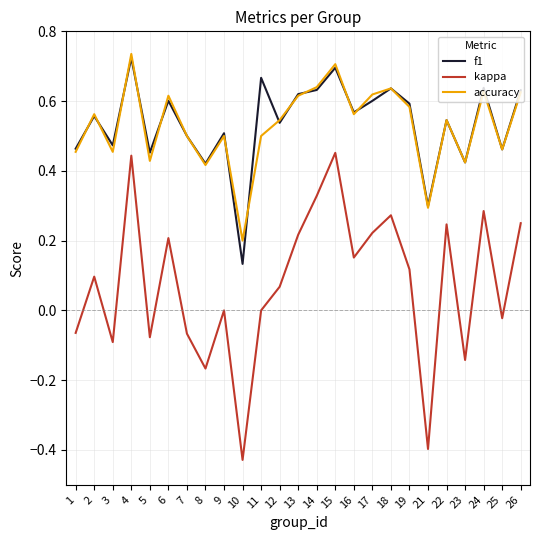

True or false: accuracy has a value of 0.7 at 3.

False